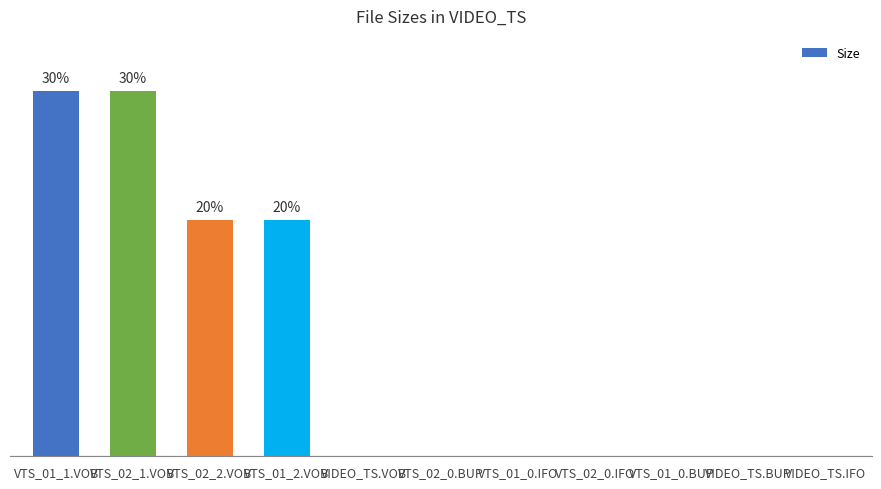

List the labels in order of value, largest first.

VTS_01_1.VOB, VTS_02_1.VOB, VTS_02_2.VOB, VTS_01_2.VOB, VIDEO_TS.VOB, VTS_02_0.BUP, VTS_01_0.IFO, VTS_02_0.IFO, VTS_01_0.BUP, VIDEO_TS.BUP, VIDEO_TS.IFO